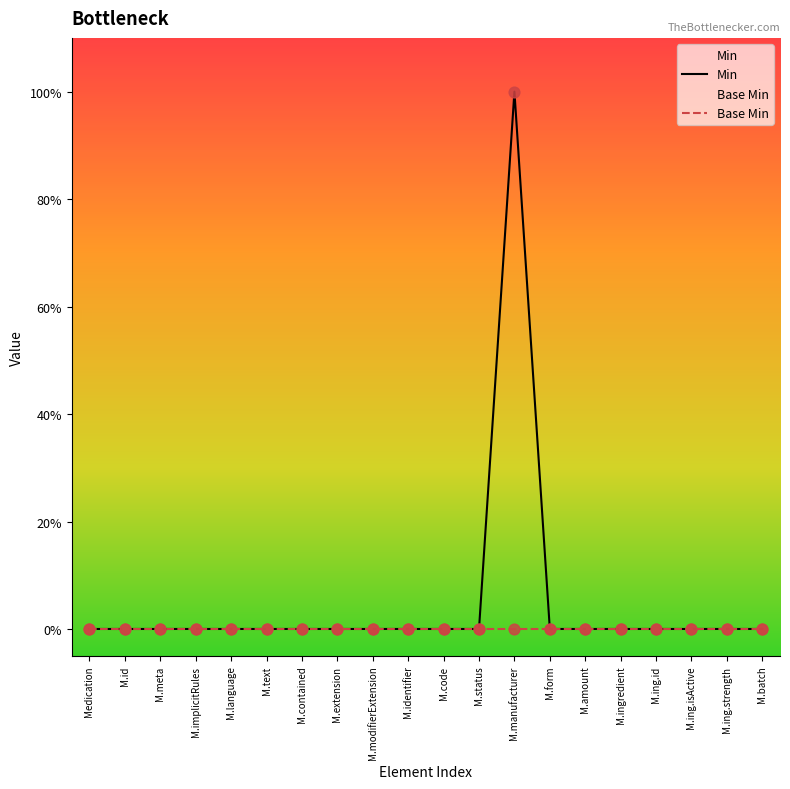

At which category is the sum across all series the highest?

M.manufacturer